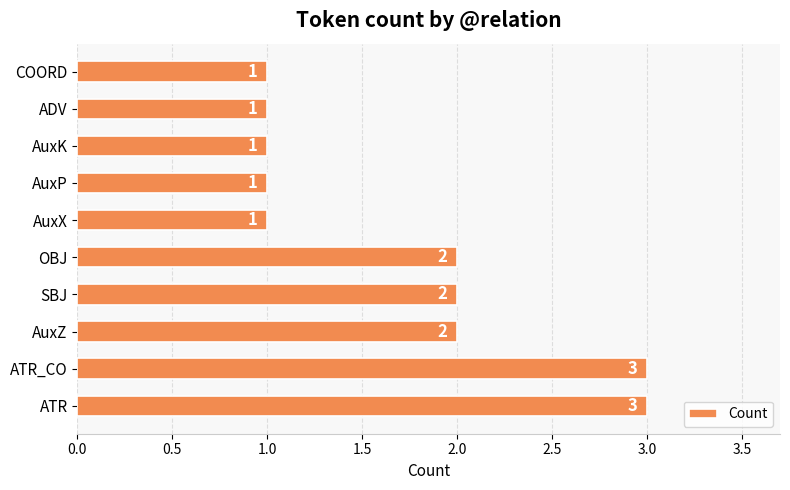

Is it true that the value at ATR_CO is 5?

False